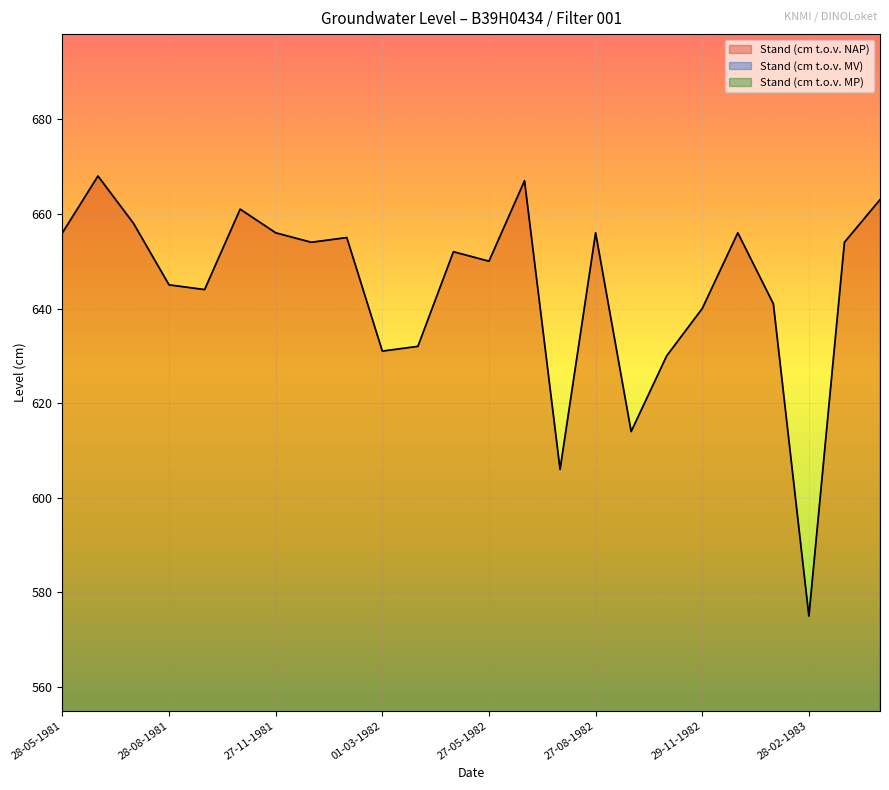

Where is the first local maximum for Stand (cm t.o.v. NAP)?

29-06-1981